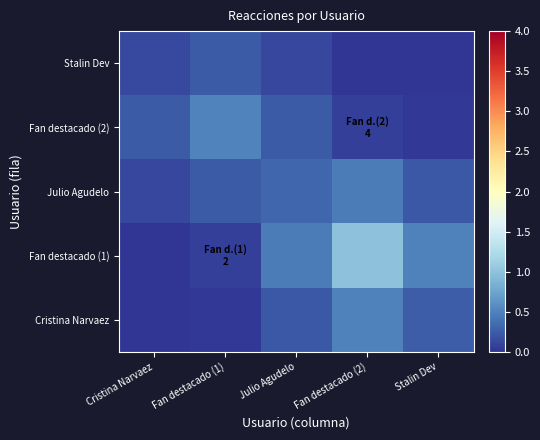

Rank the series at Fan destacado (1) from lowest to highest value.

Cristina Narvaez, Fan destacado (1), Julio Agudelo, Stalin Dev, Fan destacado (2)